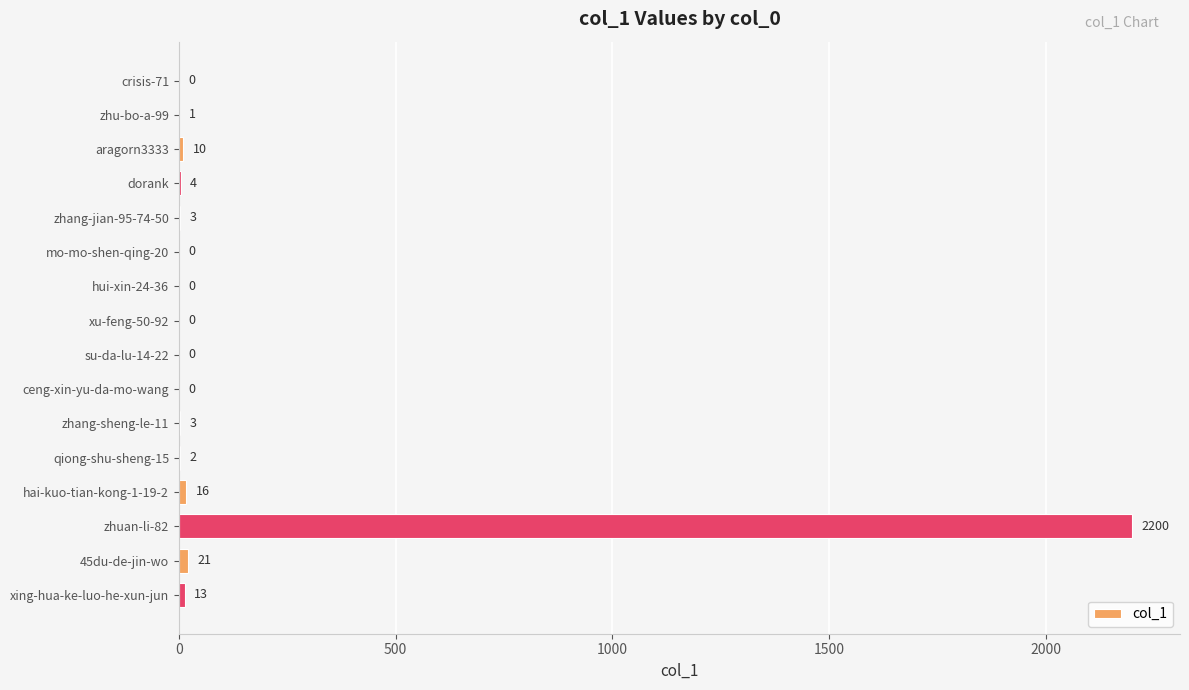

What is the sum of all values?

2273